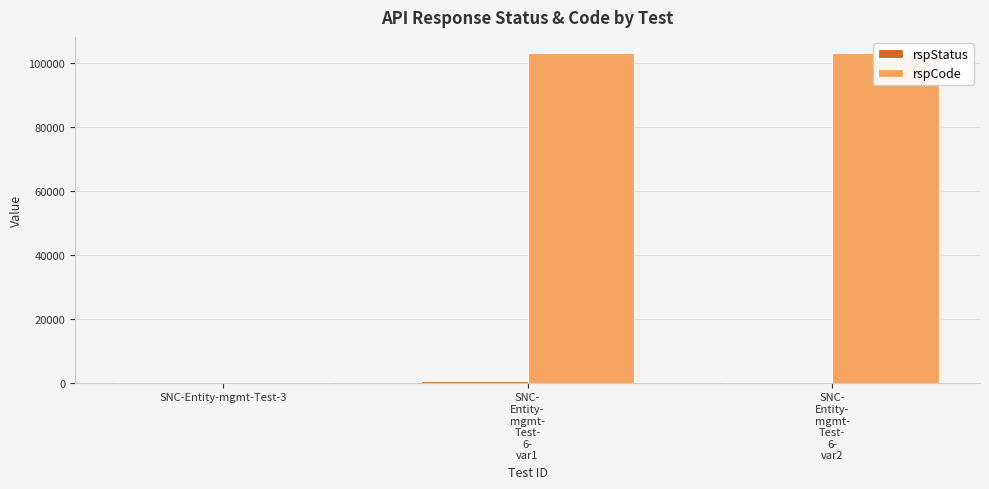

What is the difference between the highest and lowest values at SNC-
Entity-
mgmt-
Test-
6-
var2?

102800